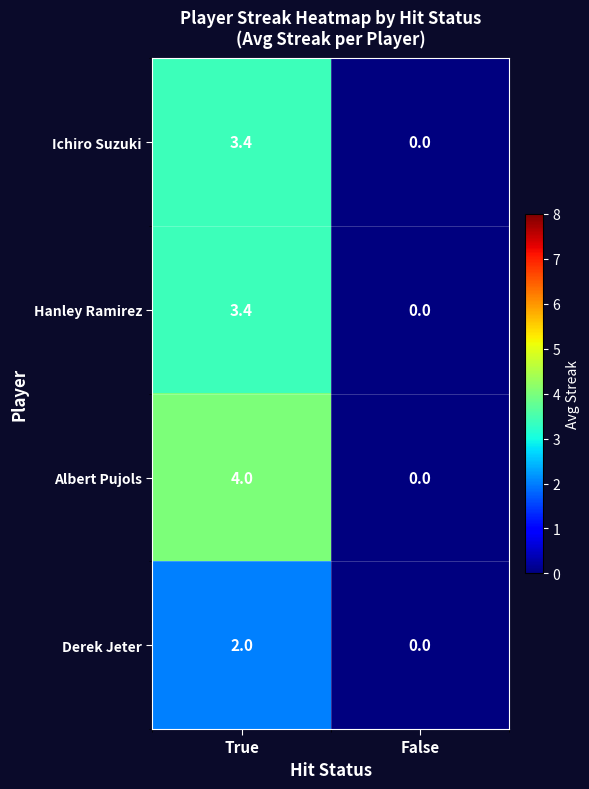

Reading right to left, extract all data points from this chart.

Ichiro Suzuki: 0.0	3.4
Hanley Ramirez: 0.0	3.4
Albert Pujols: 0.0	4.0
Derek Jeter: 0.0	2.0